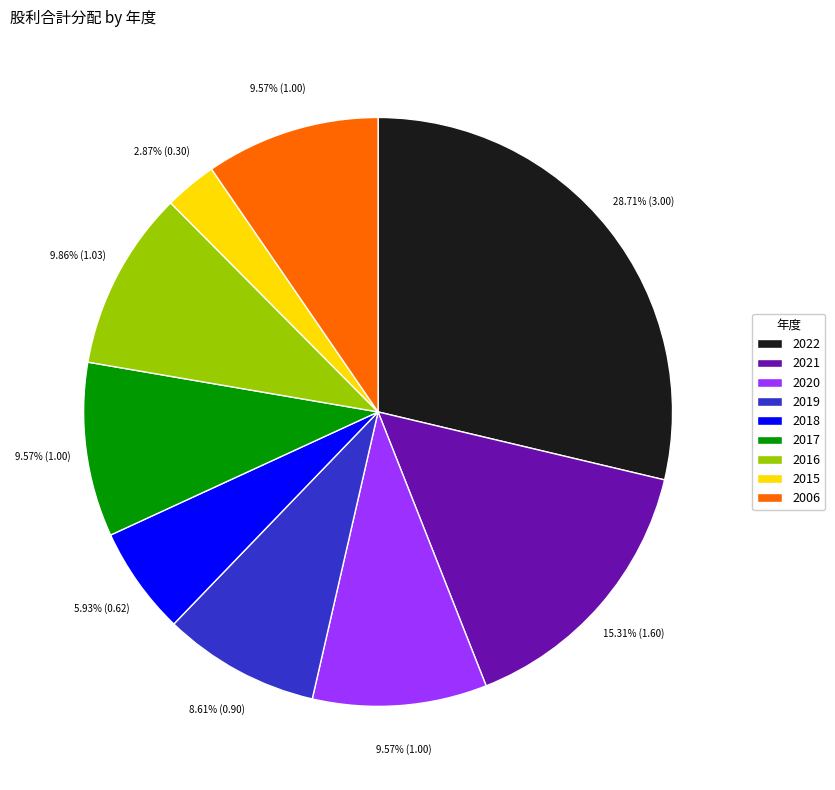

Is there any slice that represents more than half of the pie?

No